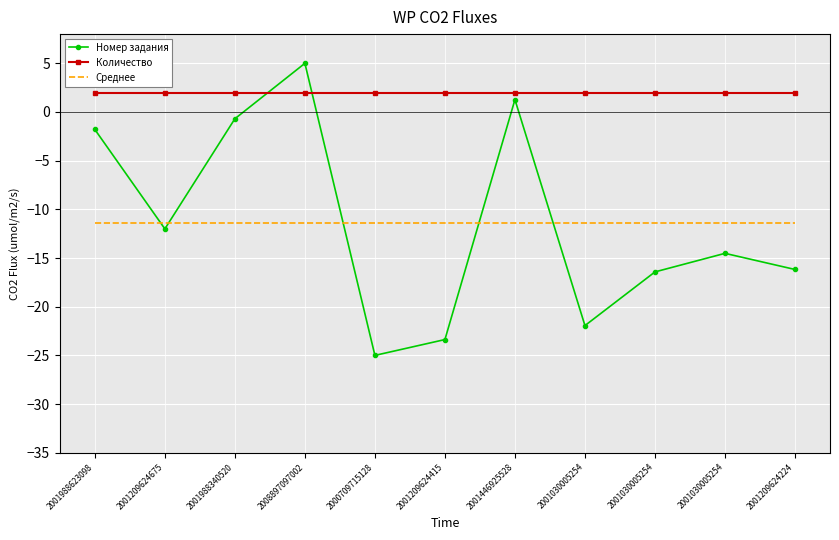

What is the maximum value shown in the chart?

5.0